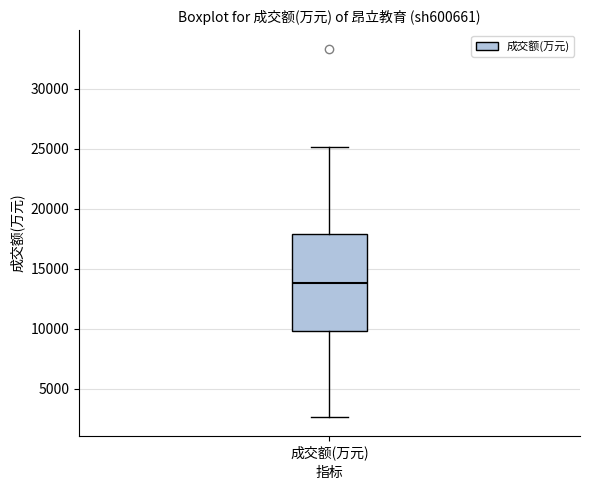

Transcribe this box plot: give where the median line is, the range the box spans, and where the two whiskers end, as read against the y-axis. The values are not printed on the chart, so give them approximately, as read against the axis.

median 14000, box 10000 to 18000, whiskers 2500 to 25000